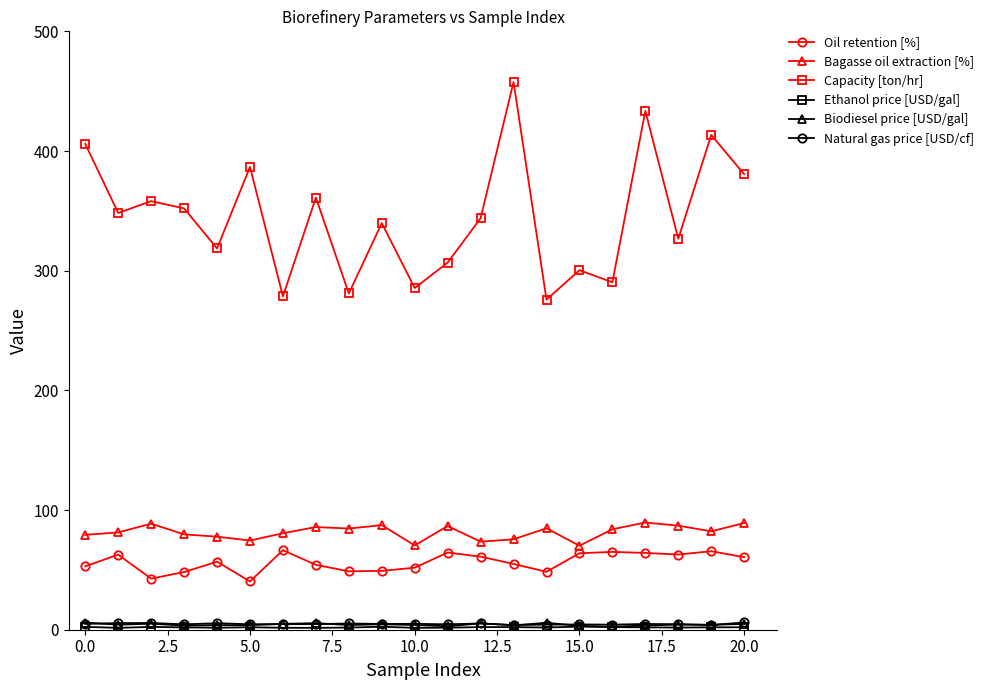

Which series has the widest spread of values?

Capacity [ton/hr]